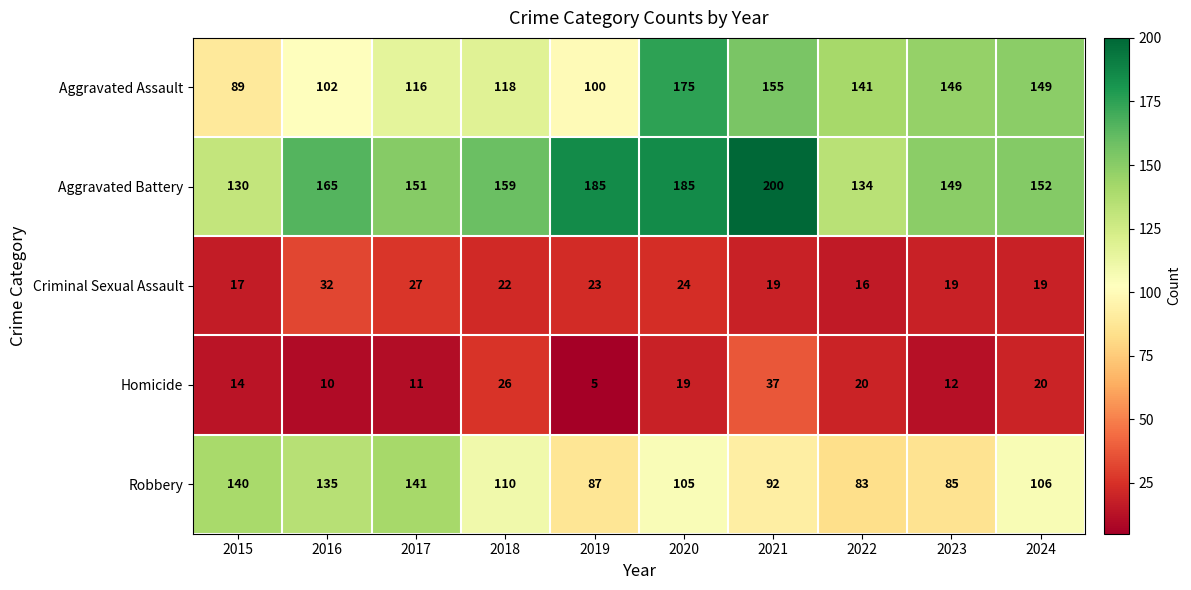

Count the number of data series in this chart.

5